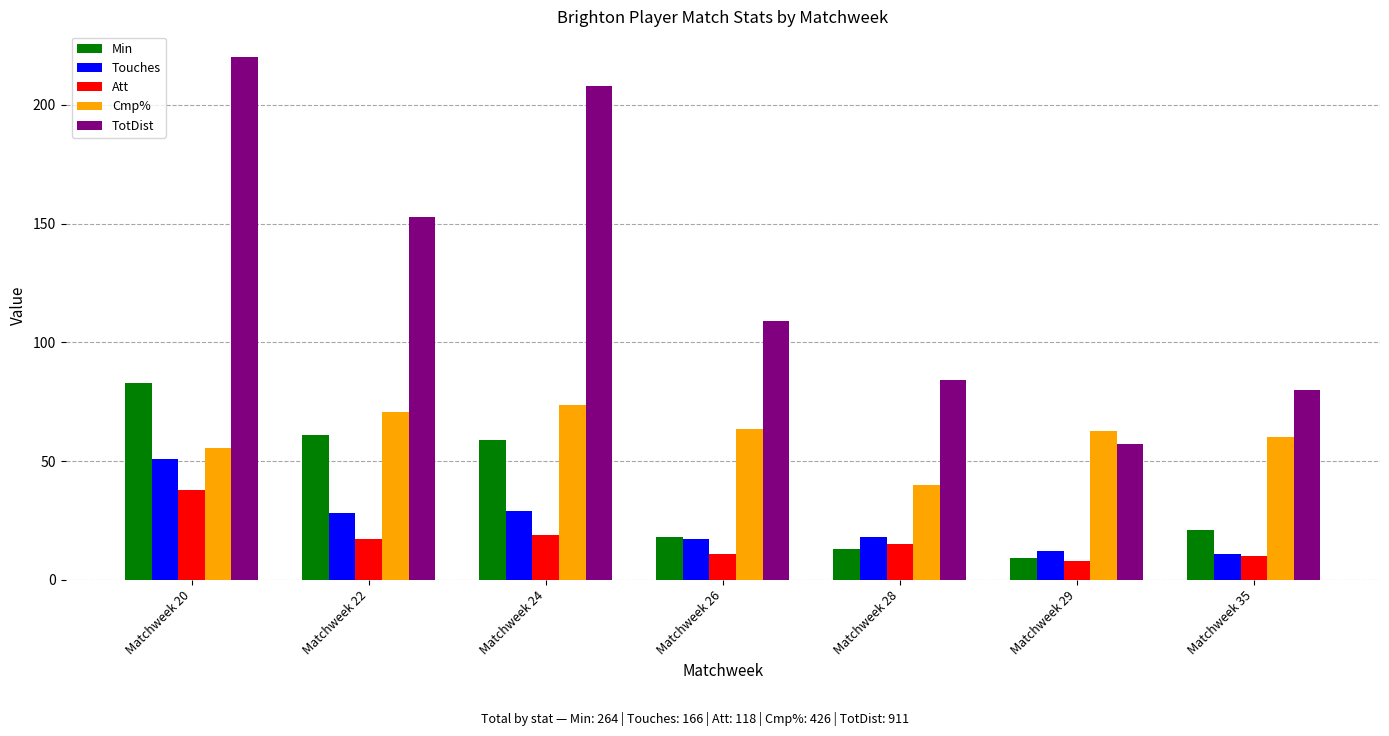

At Matchweek 28, list the series in order from largest to smallest.

TotDist, Cmp%, Touches, Att, Min